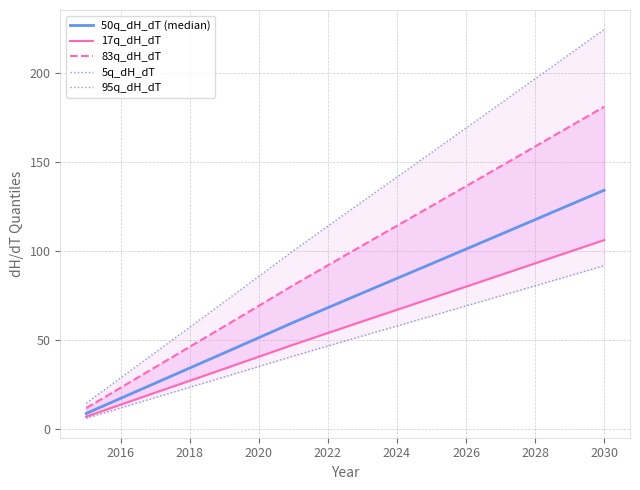

What are all the series names shown in the legend?

50q_dH_dT (median), 17q_dH_dT, 83q_dH_dT, 5q_dH_dT, 95q_dH_dT